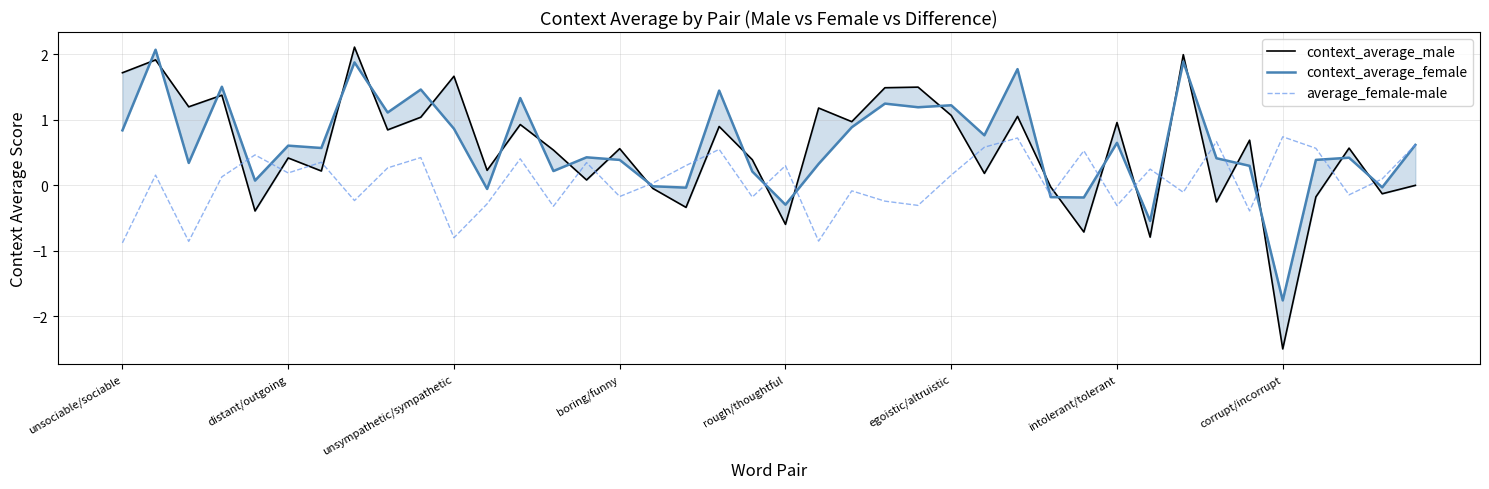

What is the minimum value for average_female-male?

-0.9